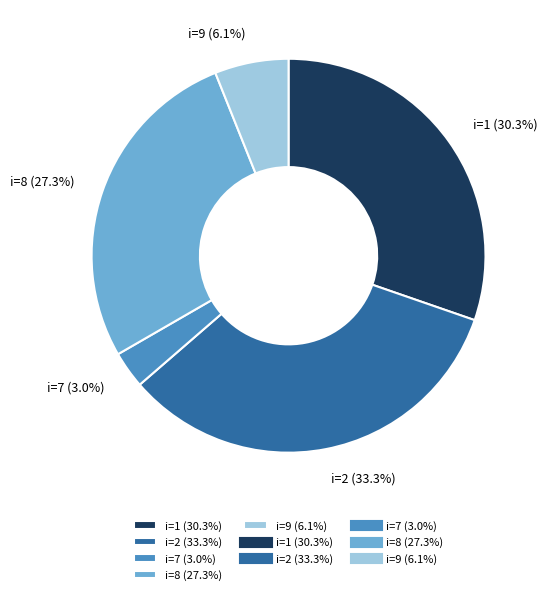

Which category has the biggest portion of the pie?

i=2 (33.3%)